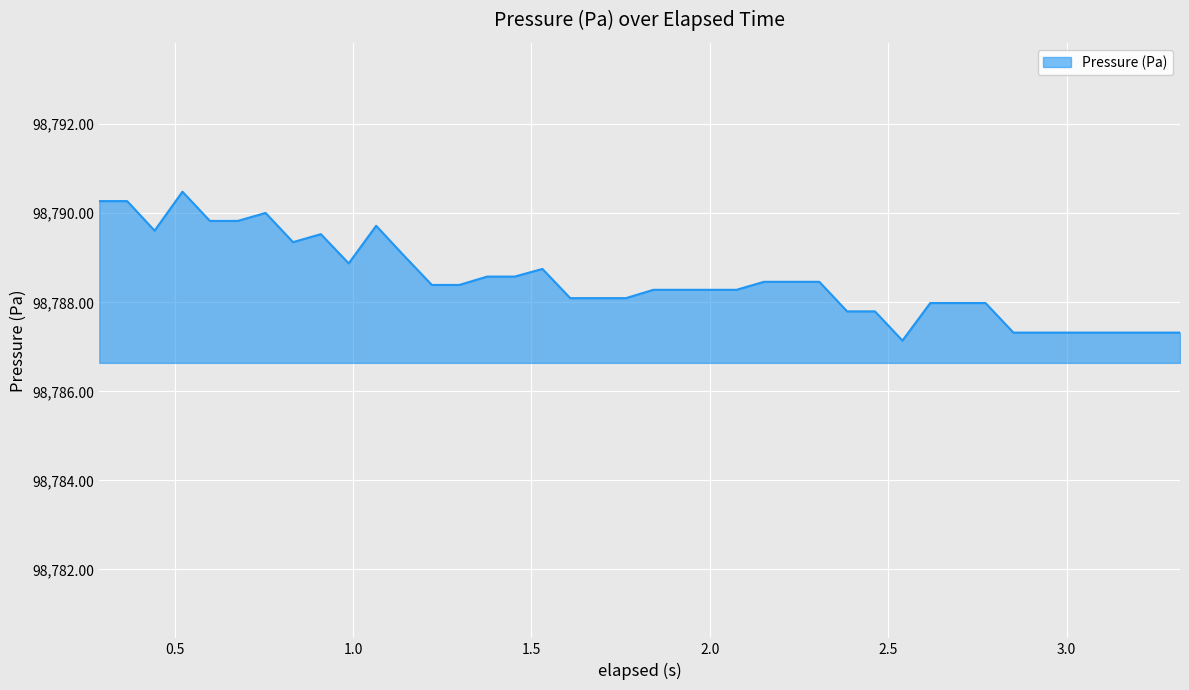

How many lines are shown in the chart?

1